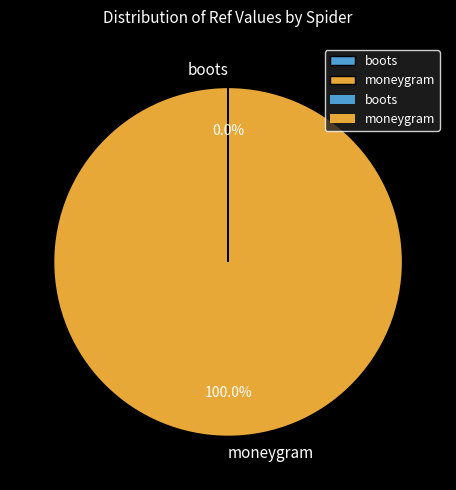

Which category has the biggest portion of the pie?

moneygram